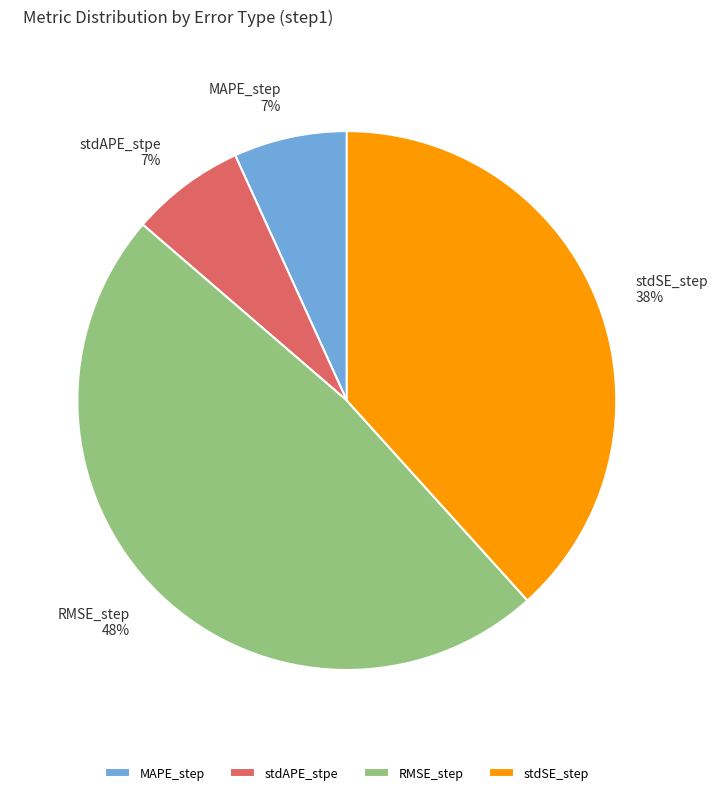

To the nearest percent, what percentage of the pie is RMSE_step?

48%